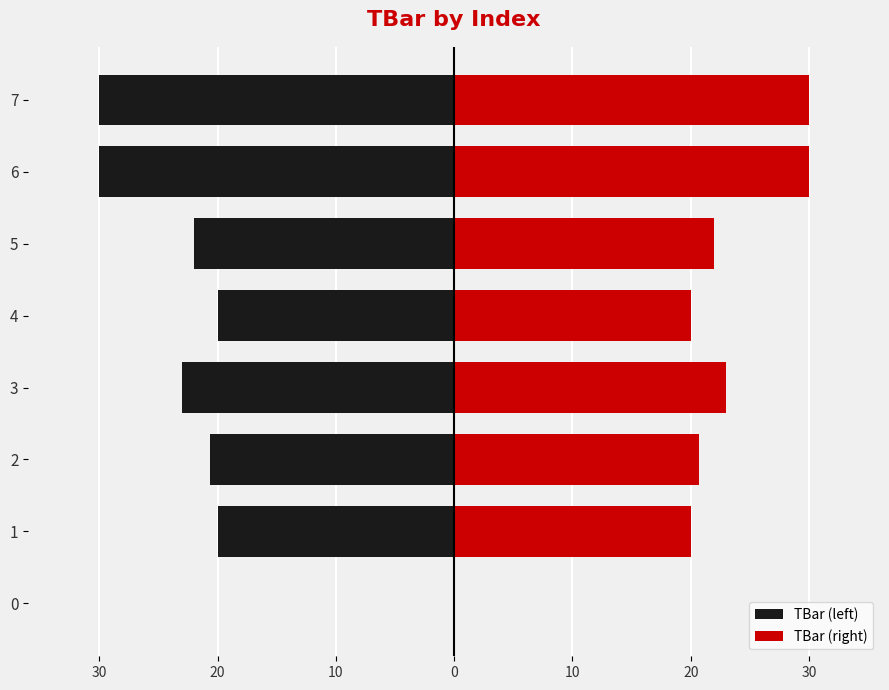

List the series in order of their overall mean, lowest first.

TBar (left), TBar (right)